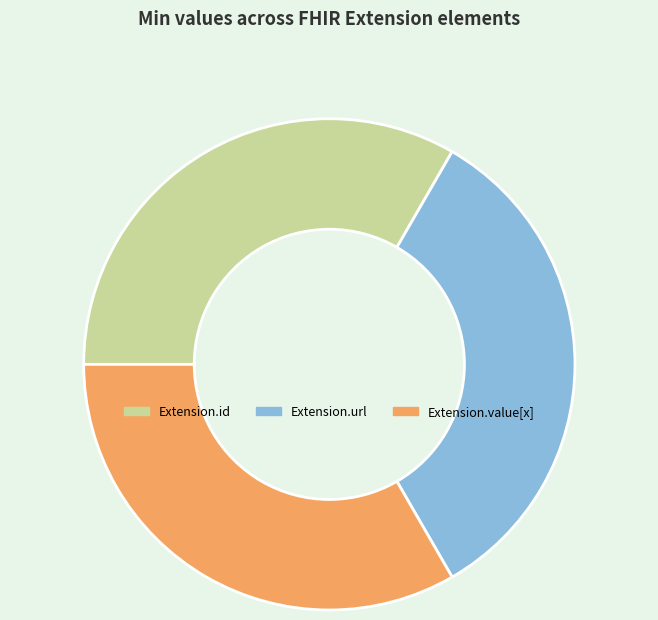

Count the number of slices in the pie.

3